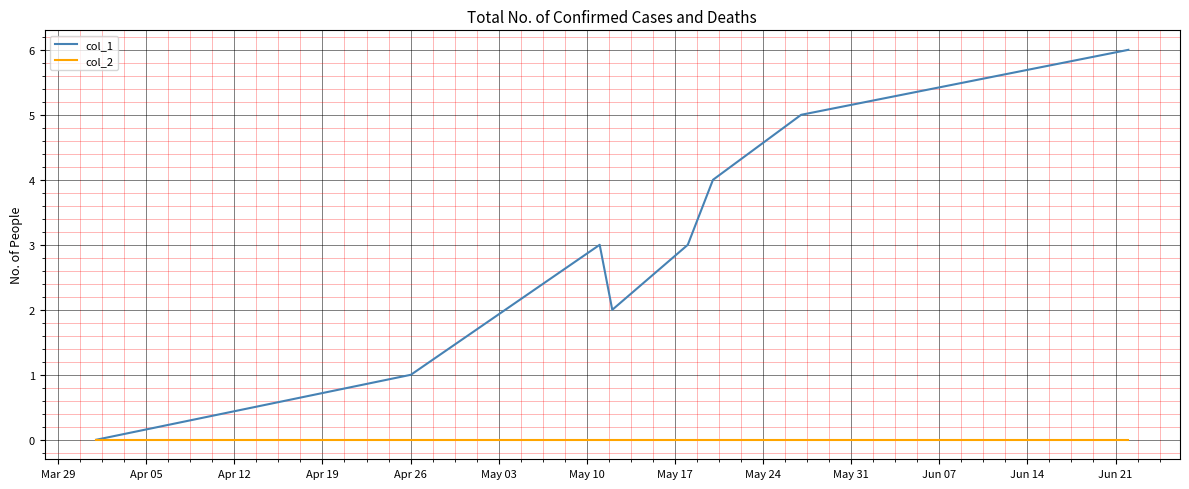

What are all the series names shown in the legend?

col_1, col_2